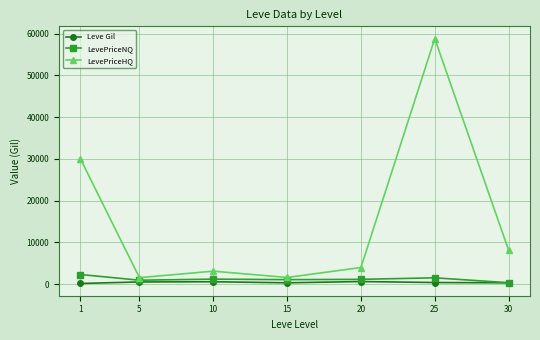

Which series changed the most between 20 and 25?

LevePriceHQ